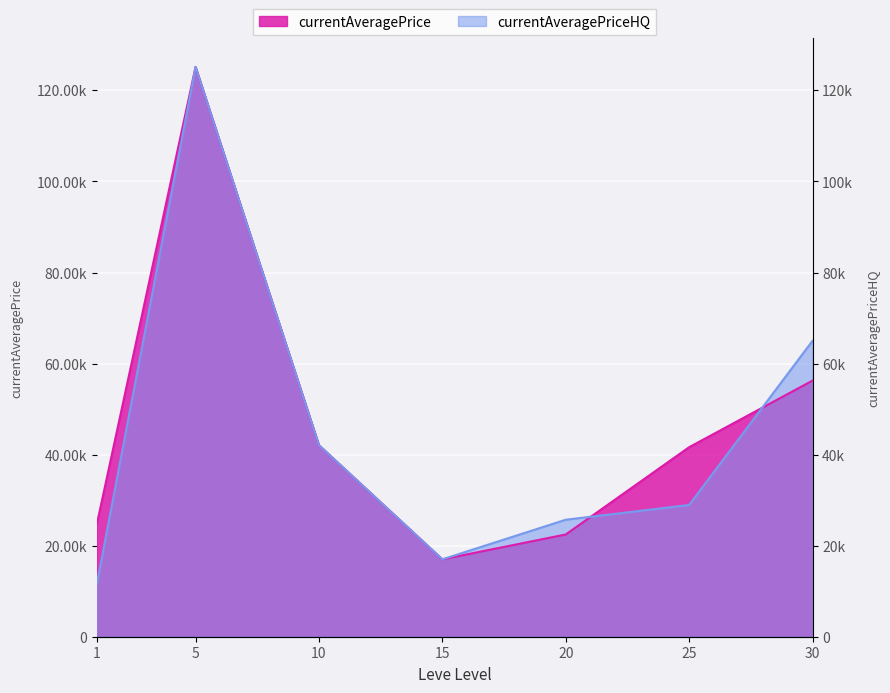

Between 15 and 30, which series saw the biggest shift?

currentAveragePriceHQ